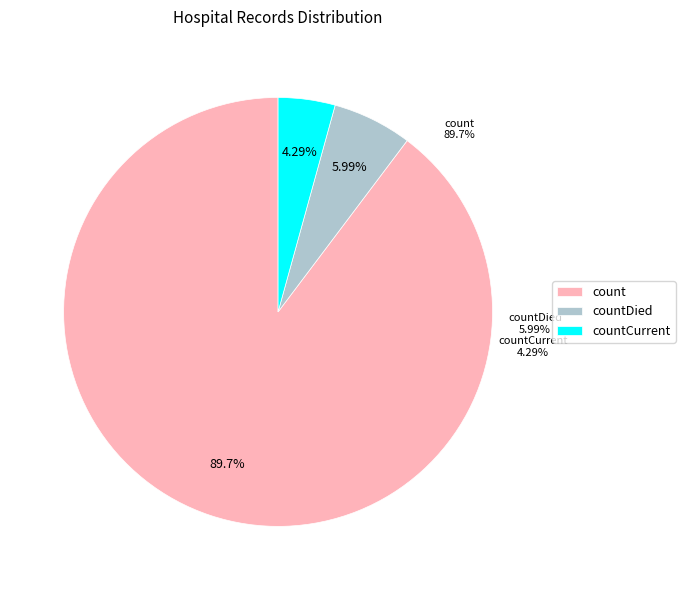

What percentage is NOT represented by count?

10.3%